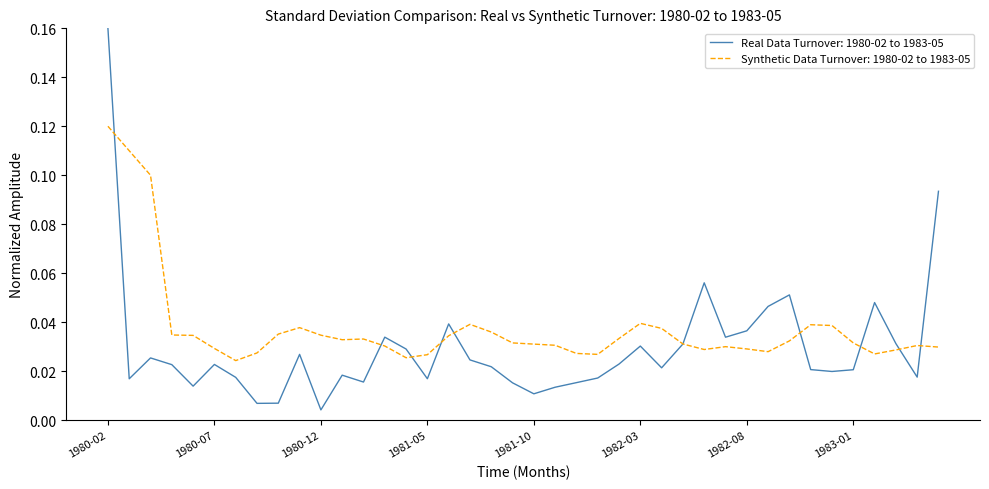

Does the chart display data point markers on the line(s)?

No